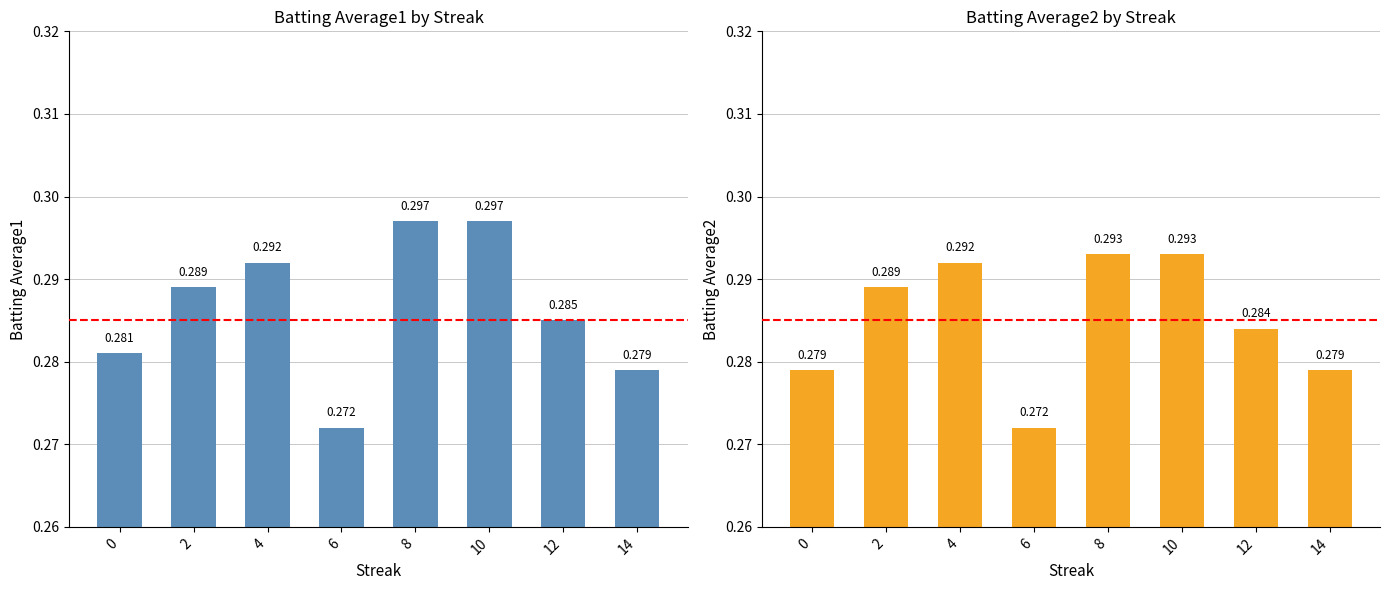

At which label is Batting Average1 closest to 0?

6